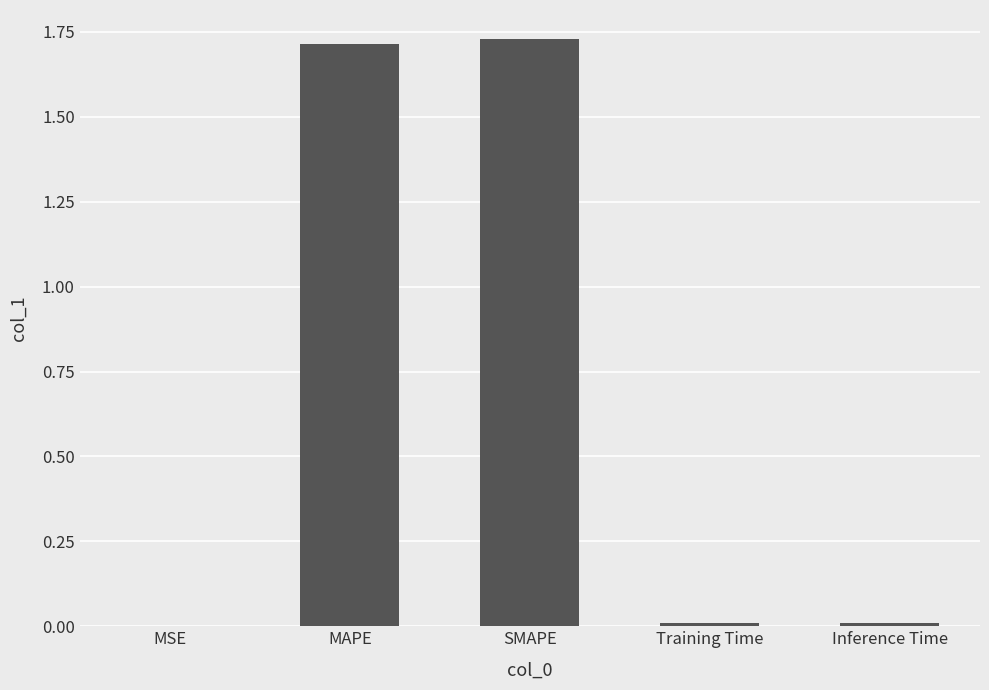

True or false: the data shows 0.0 at Inference Time.

True